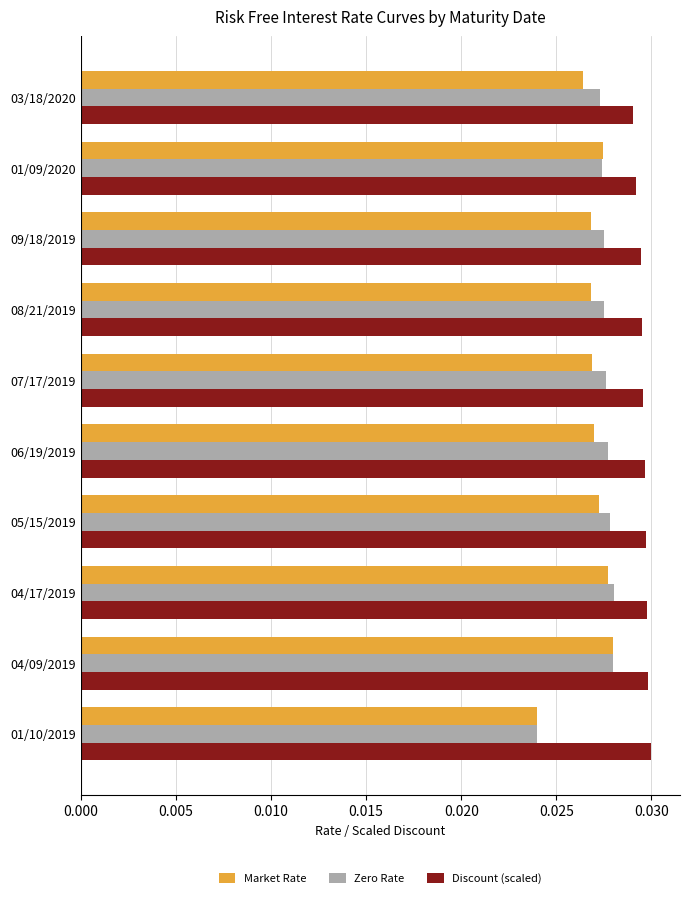

What is the sum of all Discount (scaled) values?

0.3